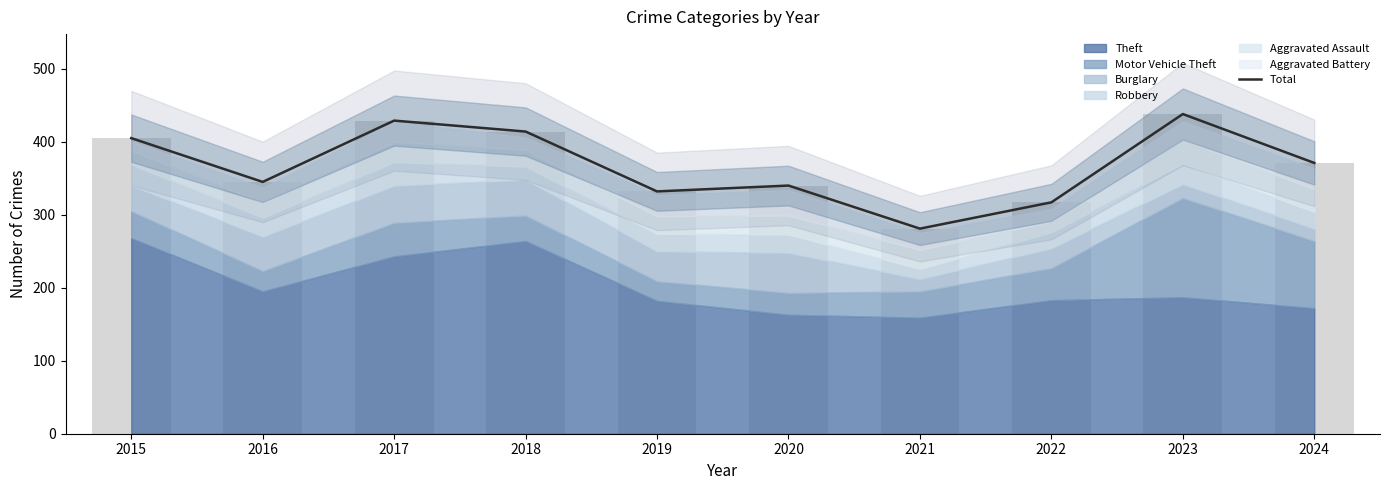

How many data points are less than 371?

5